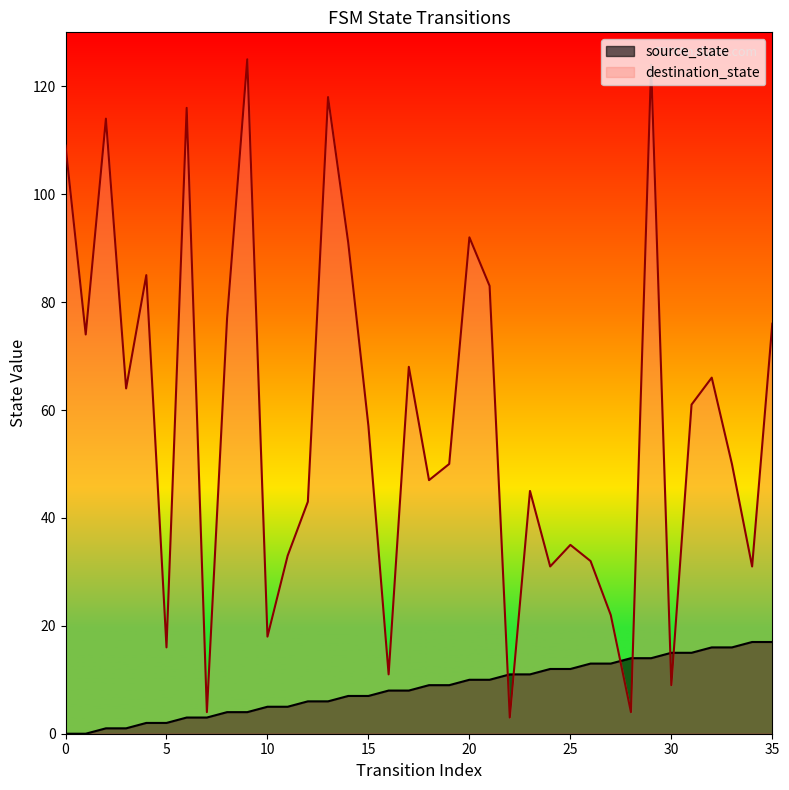

What is the difference between the maximum and minimum values in the source_state series?

17